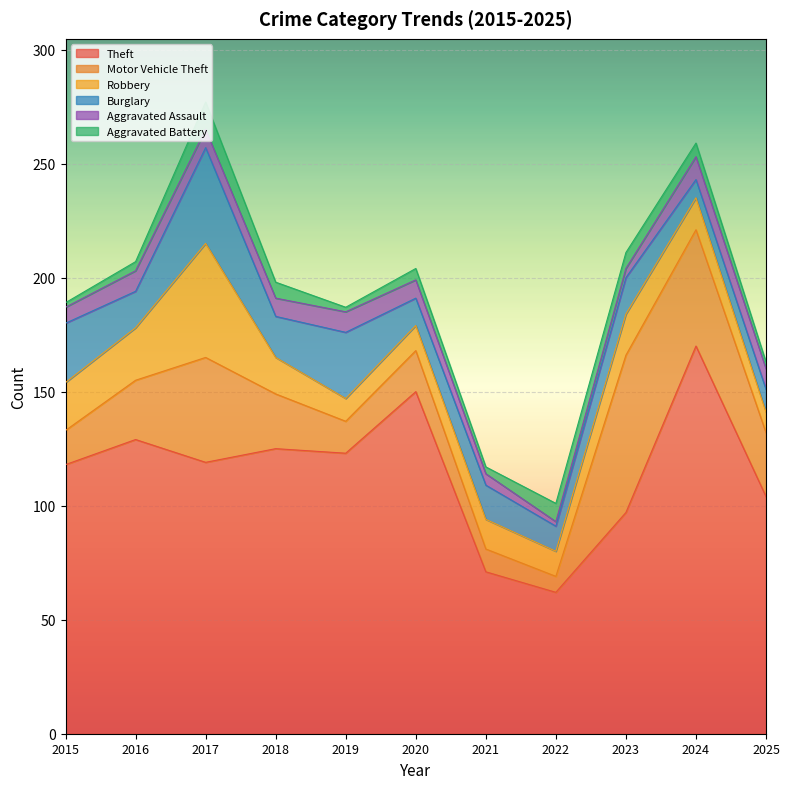

What is the sum of the Aggravated Assault values at 2022 and 2020?

10